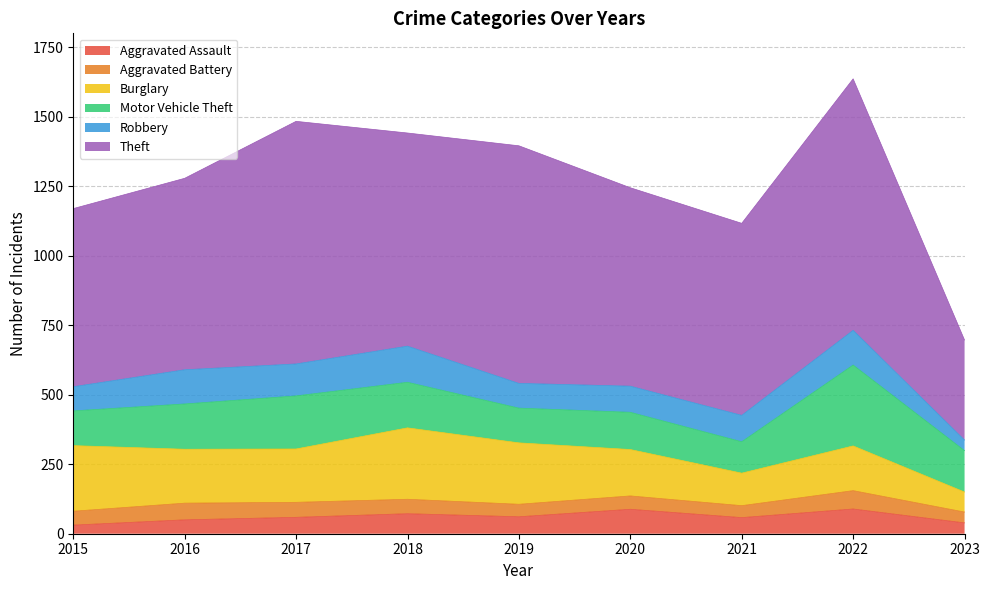

Is it true that Motor Vehicle Theft equals 164 at 2018?

True